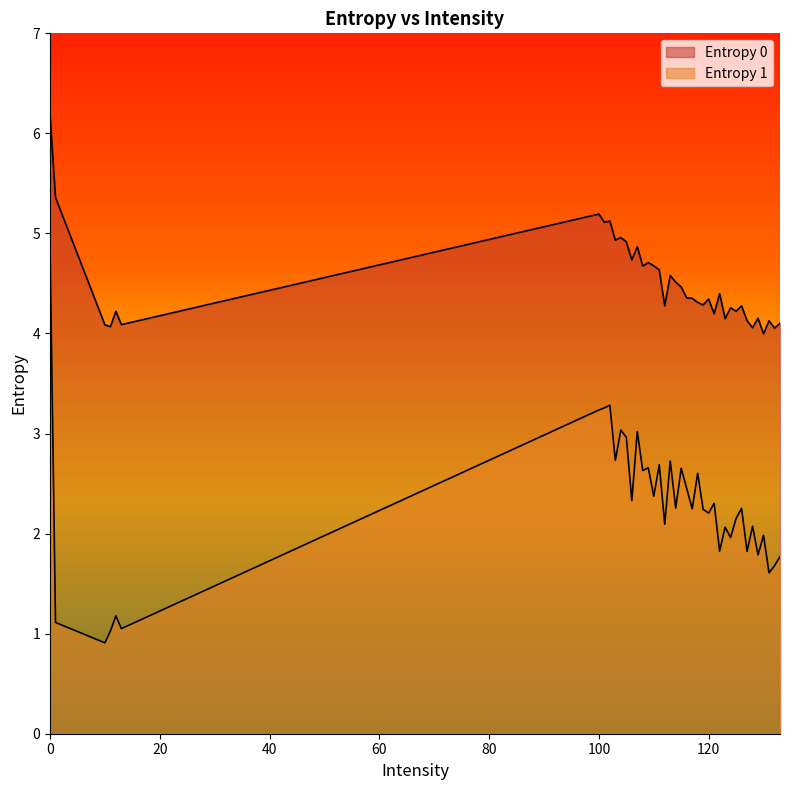

What are all the series names shown in the legend?

Entropy 0, Entropy 1